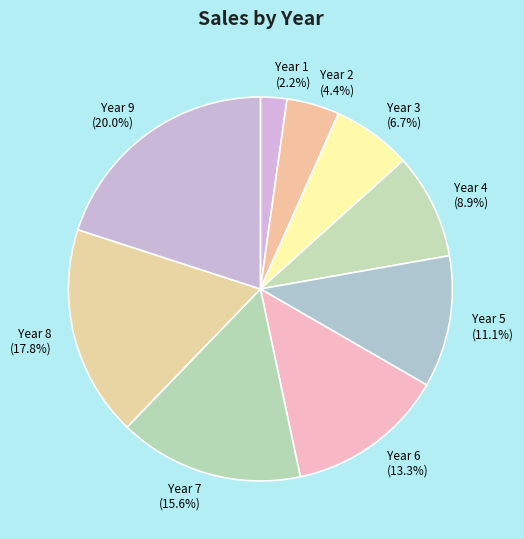

Approximately how many times larger is the value at Year 4 compared to Year 8?

0.5